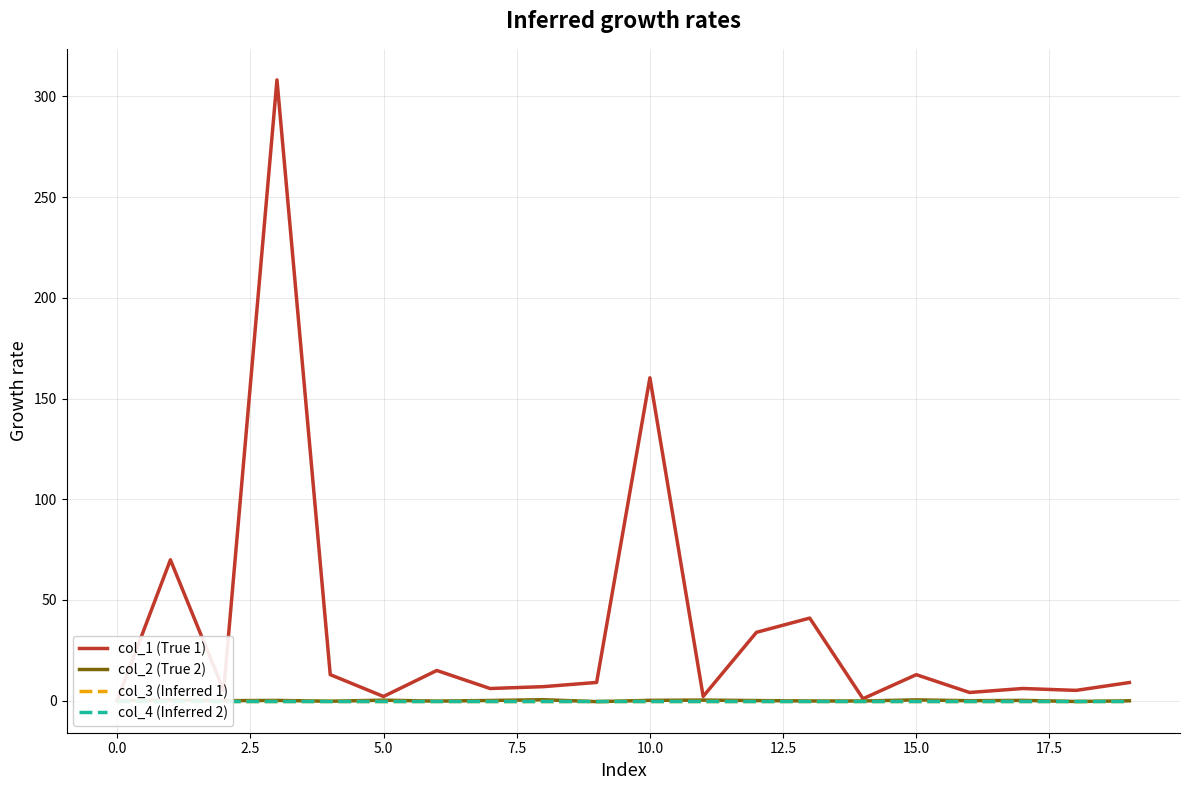

What position from the left is 12?

13